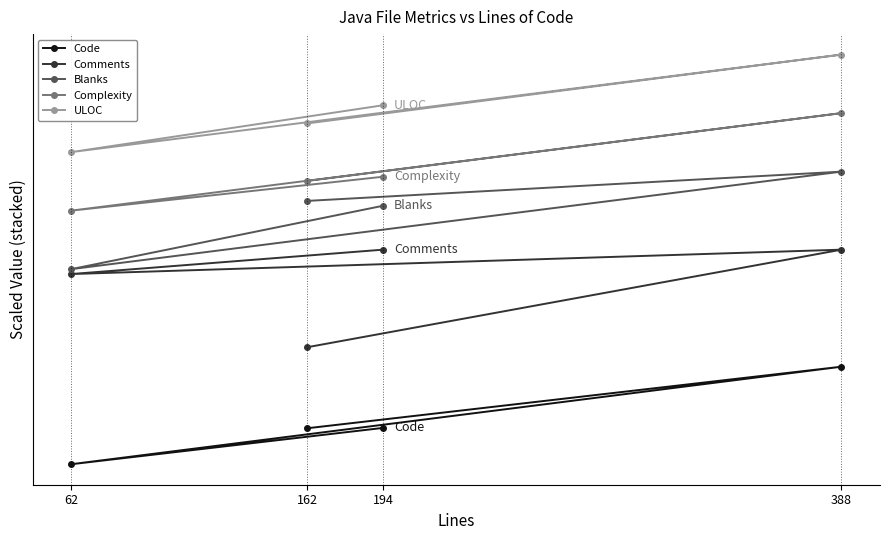

How many values in Code are above zero?

3